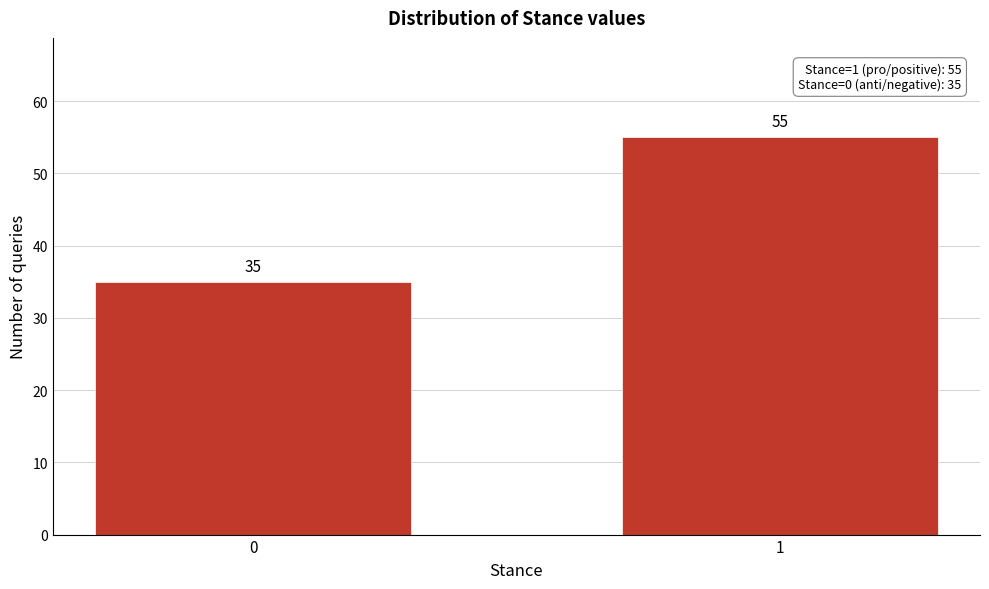

Reading right to left, transcribe all the data shown in this chart.

55	35